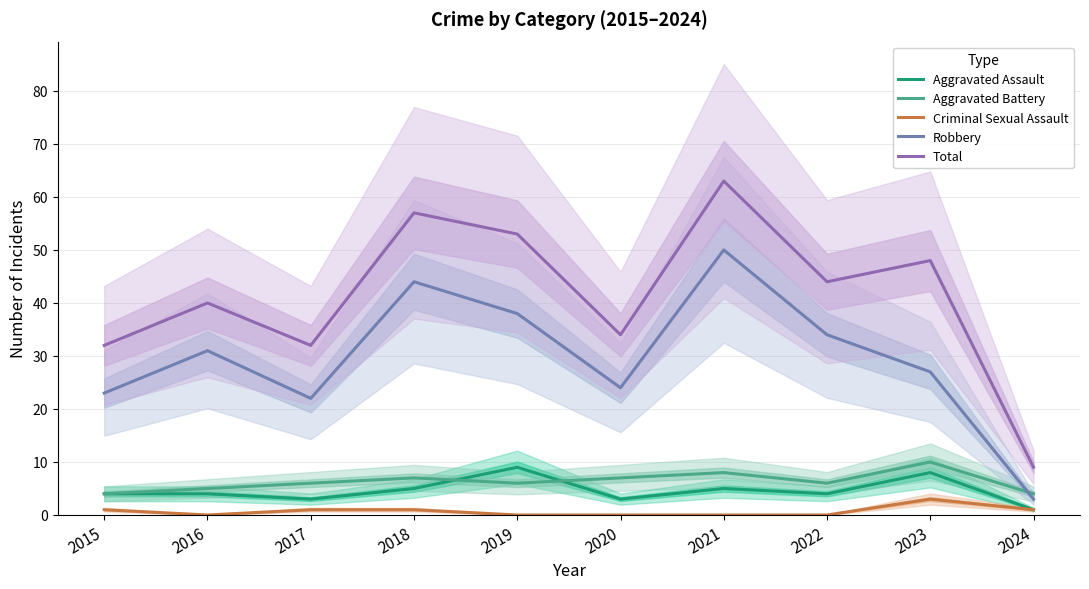

At which category does the chart reach its minimum across all series?

2016